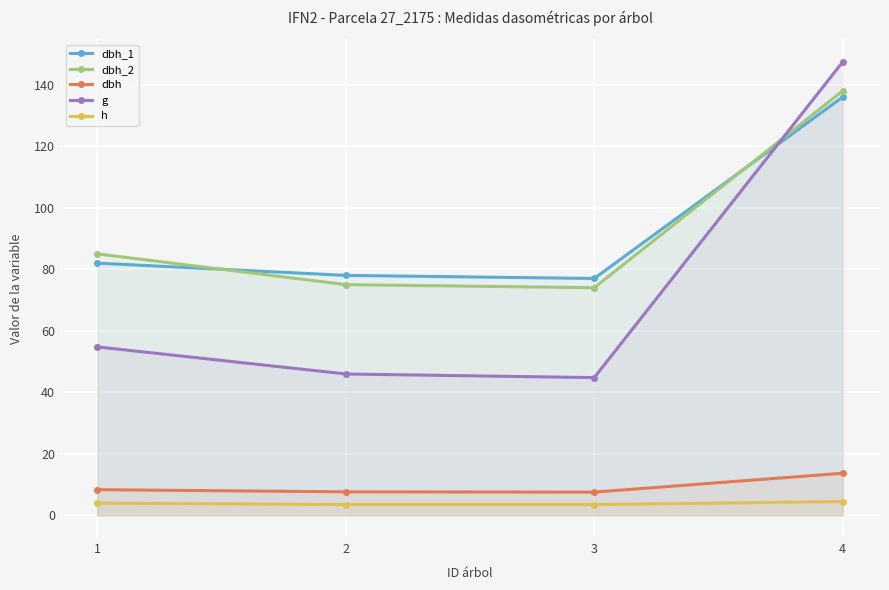

True or false: g has a value of 59.5 at 3.

False